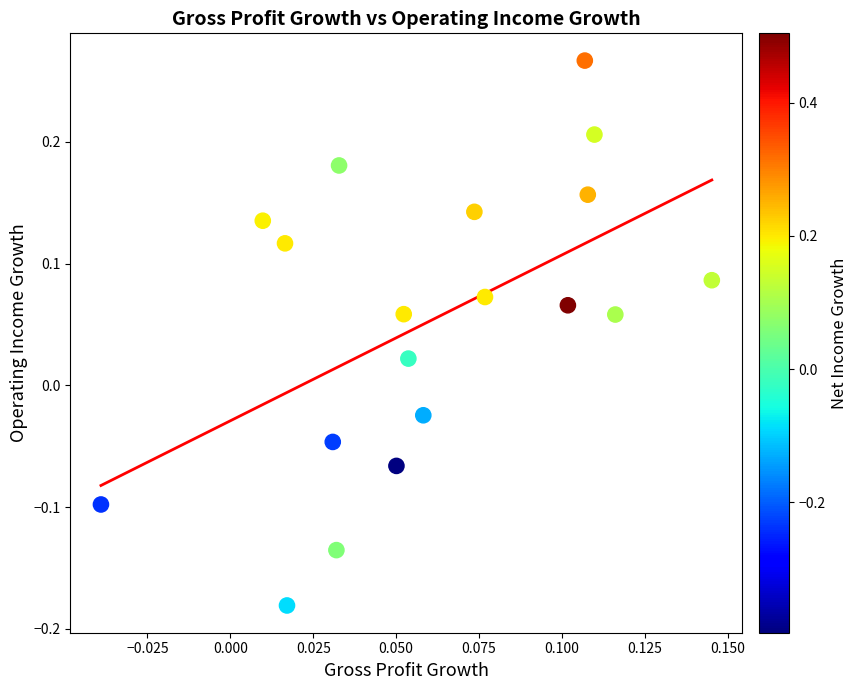

What is the range of Y values (max minus min)?

0.4